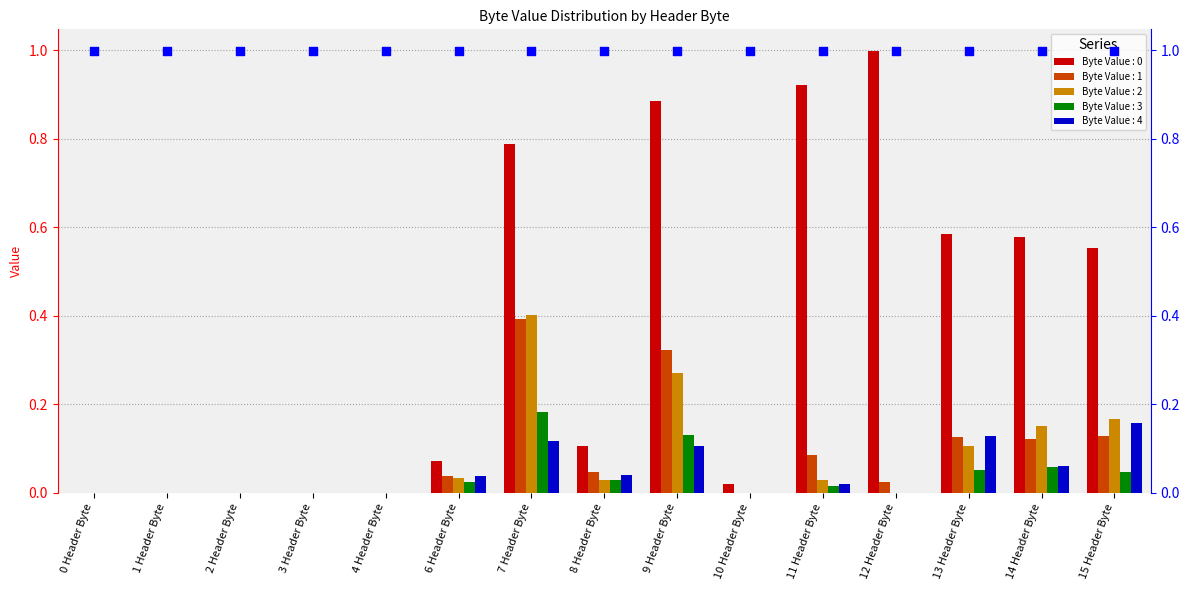

At how many categories does at least one series exceed 0?

10